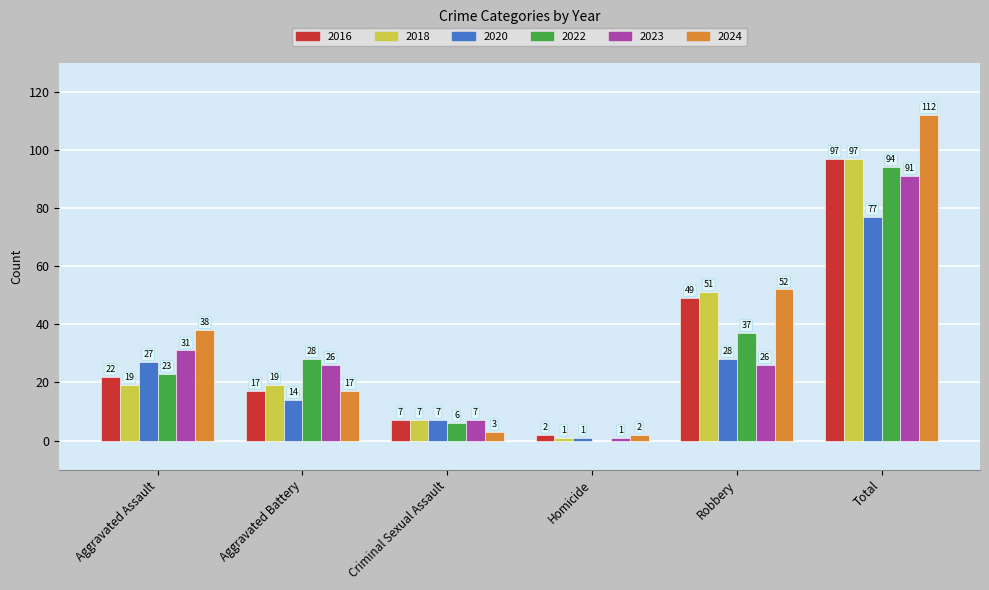

Reading left to right, extract all data points from this chart.

2016: 22	17	7	2	49	97
2018: 19	19	7	1	51	97
2020: 27	14	7	1	28	77
2022: 23	28	6	0	37	94
2023: 31	26	7	1	26	91
2024: 38	17	3	2	52	112